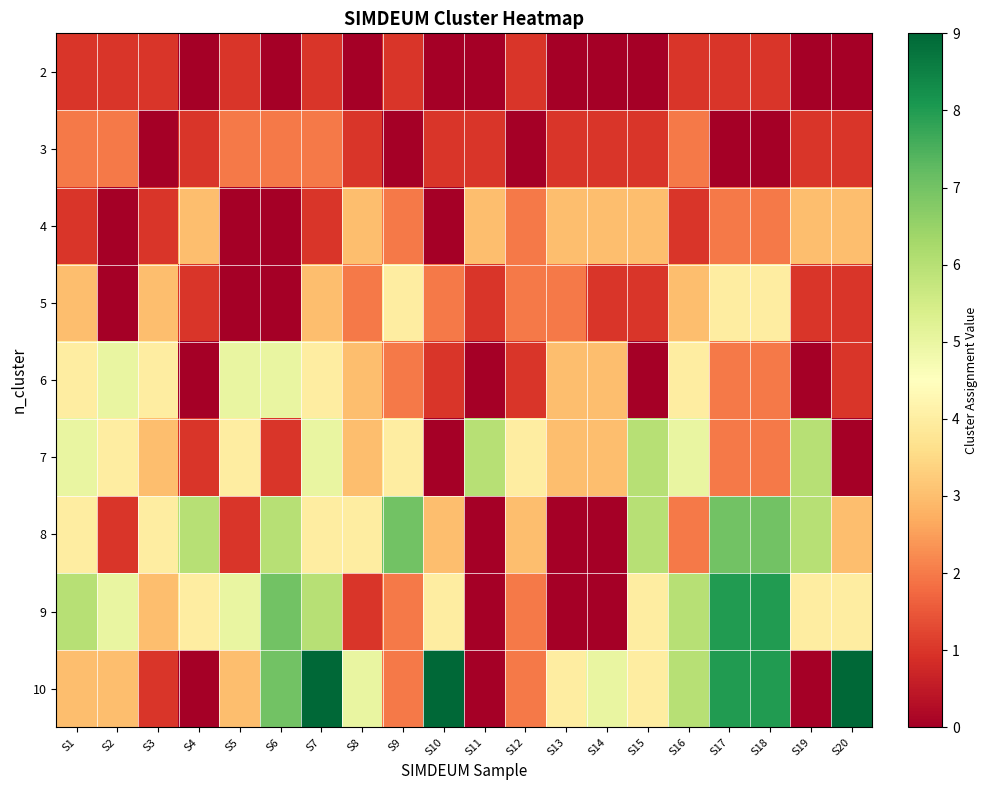

Rank the series by their maximum value, from lowest to highest.

2, 3, 4, 5, 6, 7, 8, 9, 10